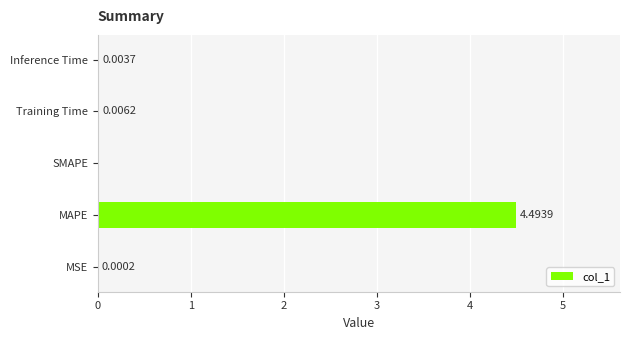

Between Training Time and MSE, which is larger?

Training Time